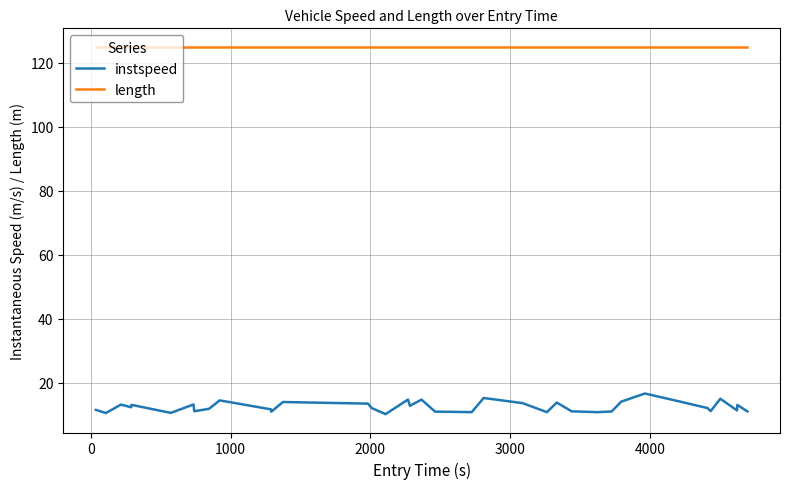

What are all the series names shown in the legend?

instspeed, length